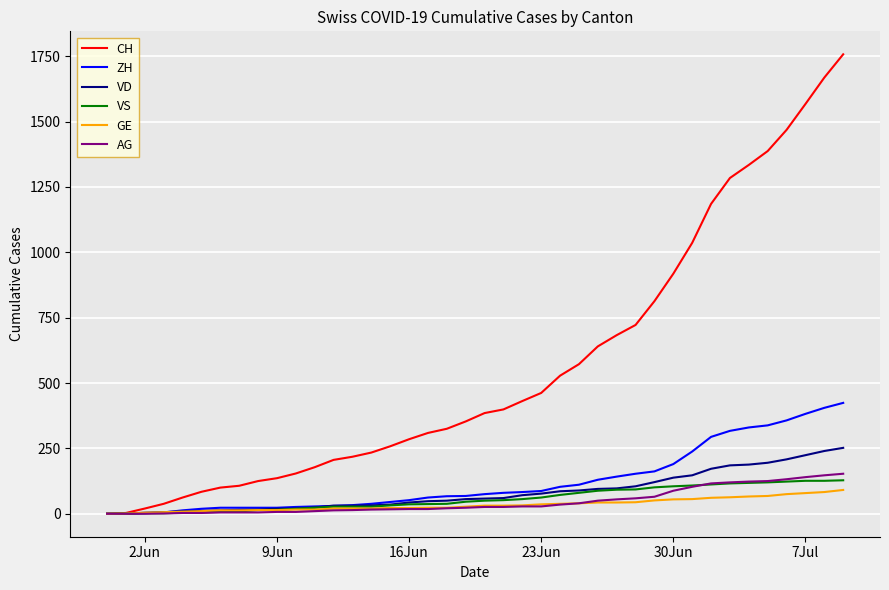

Which series has the largest total across all categories?

CH